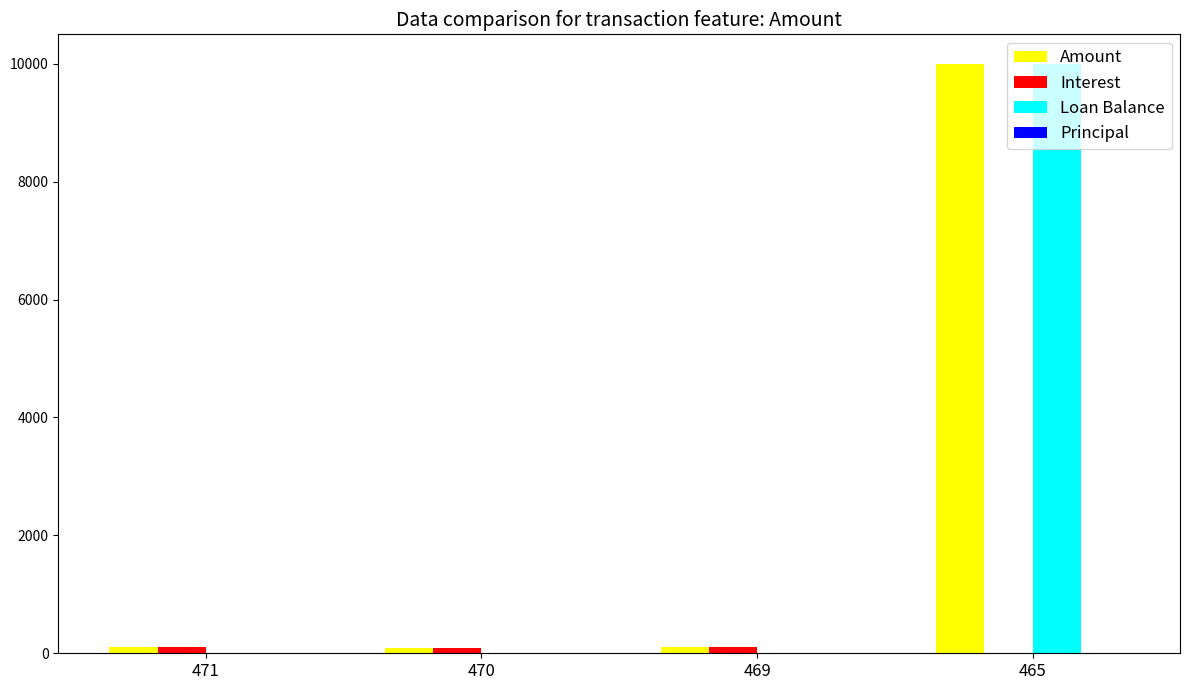

What is the total value across all series at 465?

20000.0